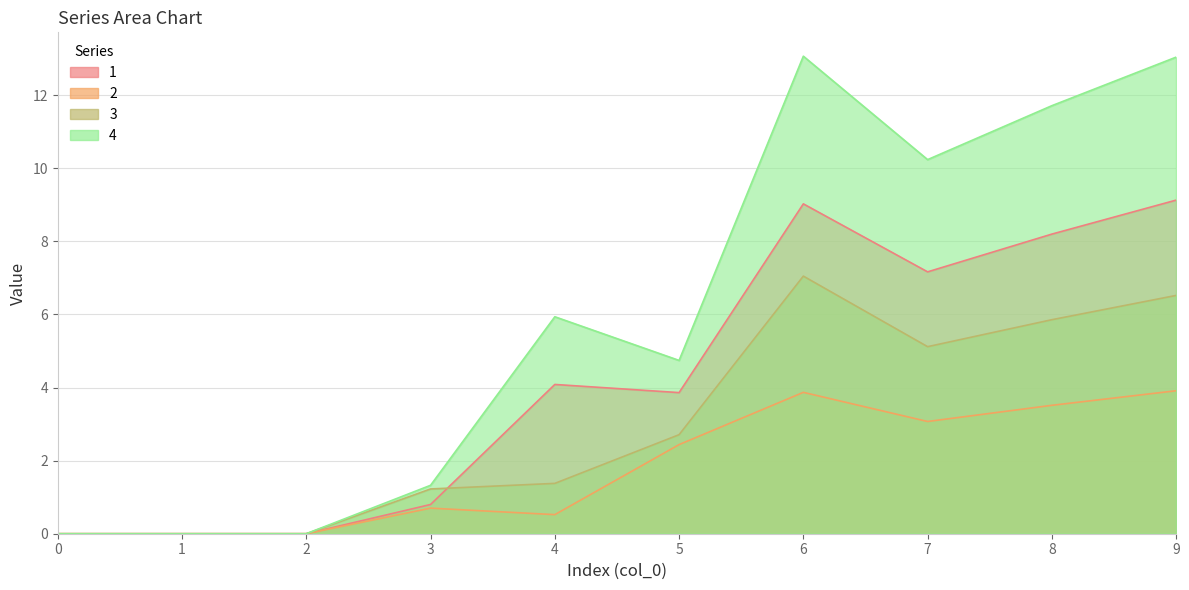

At which category is the sum across all series the highest?

6